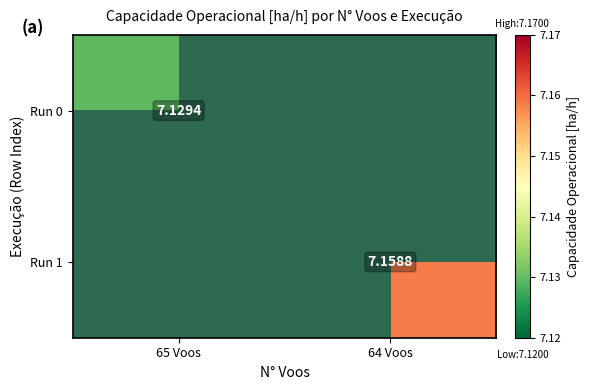

Is the value of Run 0 at 65 Voos greater than the value of Run 1 at 64 Voos?

No